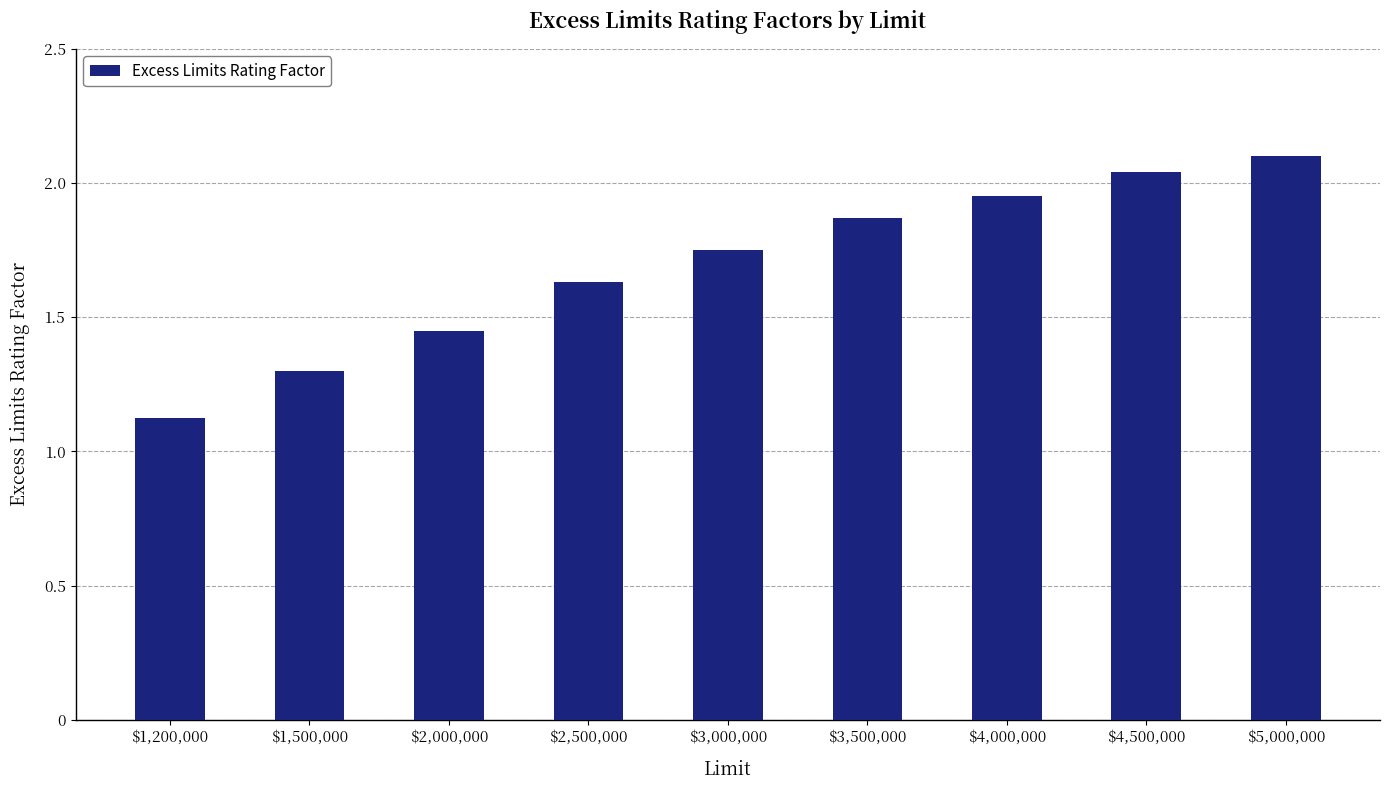

What is the change in value from $1,500,000 to $4,500,000?

+0.7